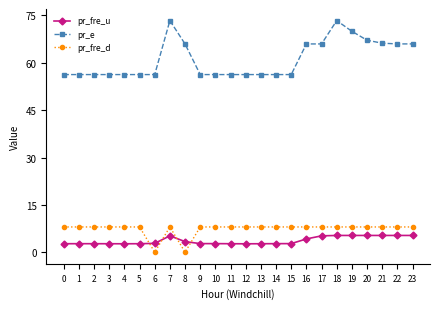

What is the difference between the maximum and minimum values in the pr_fre_u series?

2.6